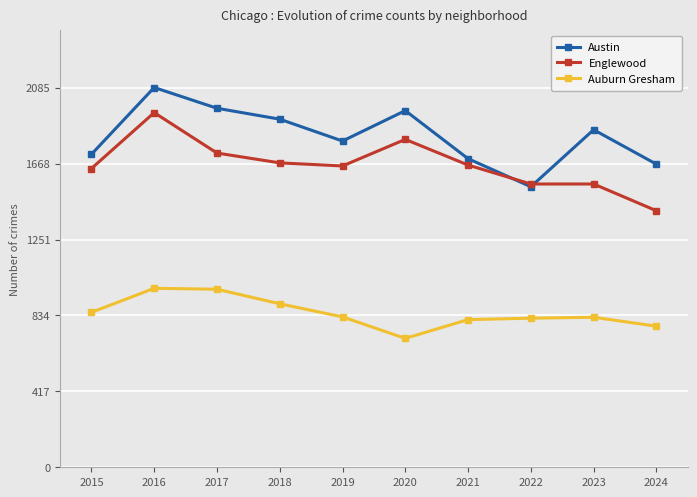

At which category does Austin reach its first local peak?

2016